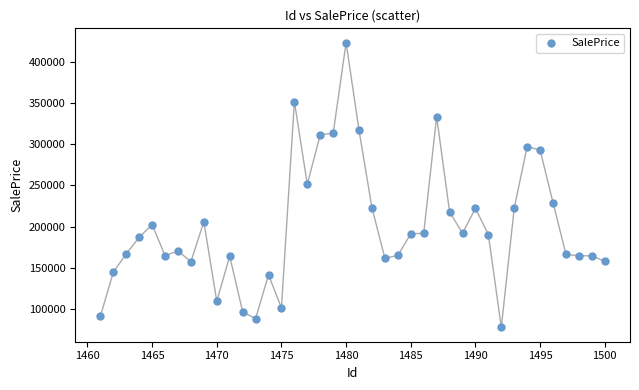

What is the range of Y values (max minus min)?

346085.5